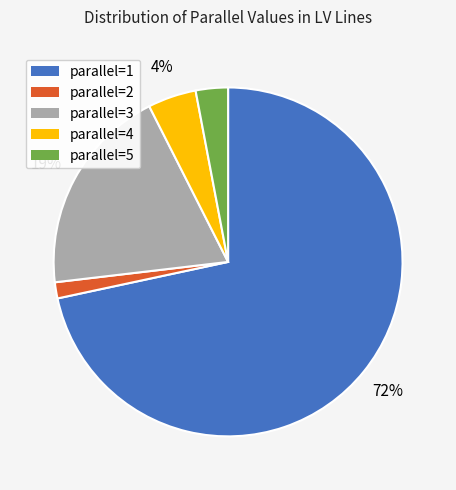

Is there any slice that represents more than half of the pie?

Yes